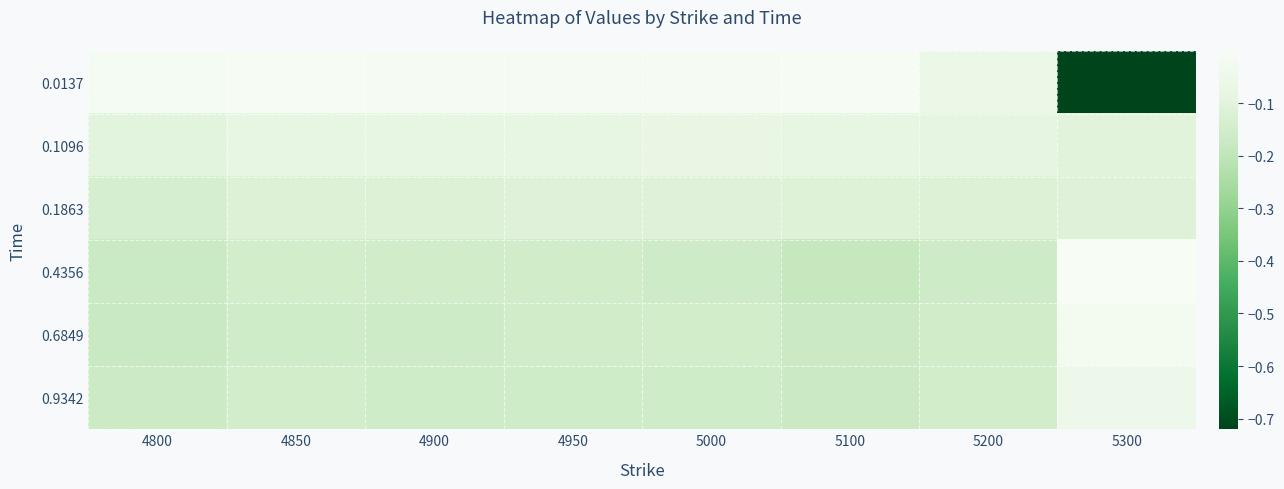

Reading left to right, transcribe all the data shown in this chart.

0.0137: 4800=-0.0	4850=-0.0	4900=-0.0	4950=-0.0	5000=-0.0	5100=-0.0	5200=-0.1	5300=-0.7
0.1096: 4800=-0.1	4850=-0.1	4900=-0.1	4950=-0.1	5000=-0.1	5100=-0.1	5200=-0.1	5300=-0.1
0.1863: 4800=-0.1	4850=-0.1	4900=-0.1	4950=-0.1	5000=-0.1	5100=-0.1	5200=-0.1	5300=-0.1
0.4356: 4800=-0.2	4850=-0.1	4900=-0.2	4950=-0.2	5000=-0.2	5100=-0.2	5200=-0.2	5300=-0.0
0.6849: 4800=-0.2	4850=-0.2	4900=-0.2	4950=-0.2	5000=-0.2	5100=-0.2	5200=-0.2	5300=-0.0
0.9342: 4800=-0.2	4850=-0.2	4900=-0.2	4950=-0.2	5000=-0.2	5100=-0.2	5200=-0.2	5300=-0.0